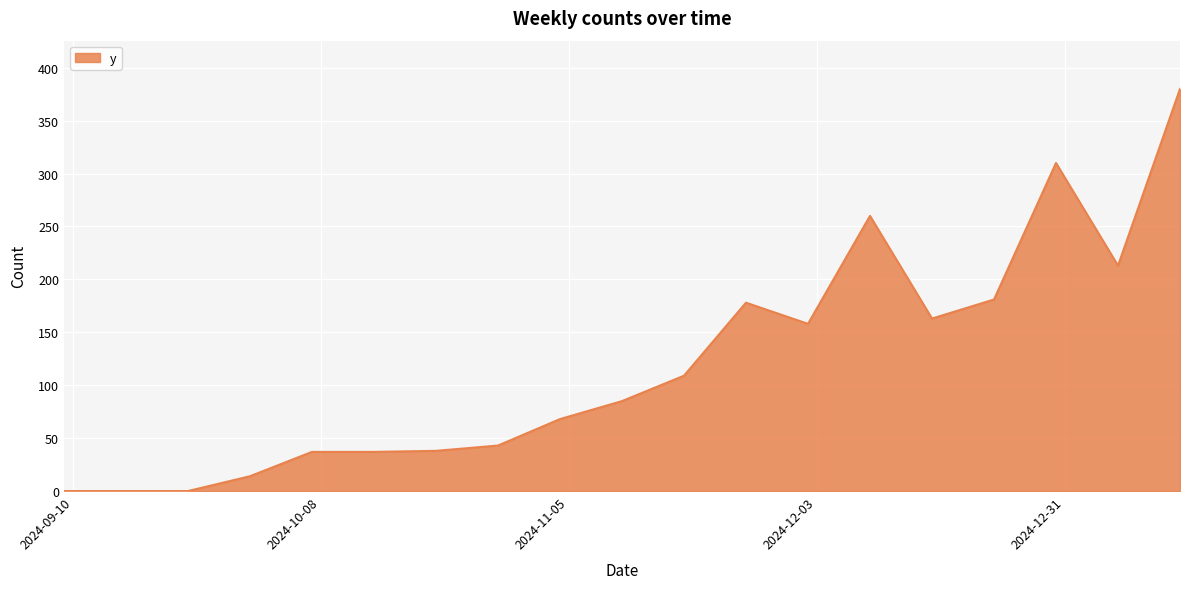

What is the maximum value shown in the chart?

380